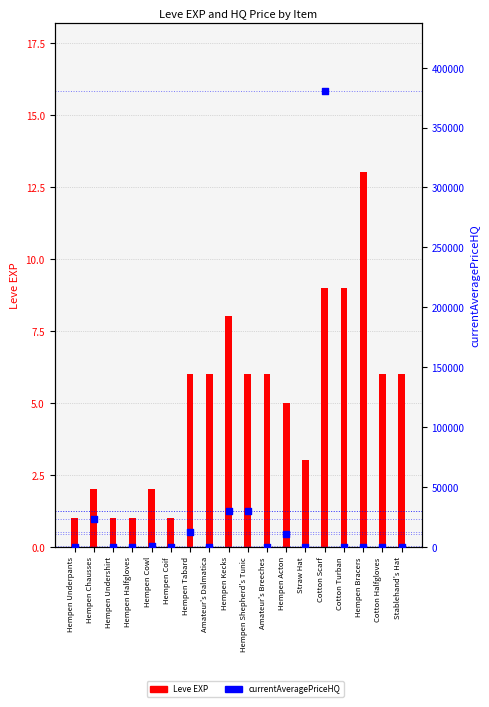

Is the value of Leve EXP at Hempen Halfgloves greater than the value of currentAveragePriceHQ at Hempen Bracers?

Yes